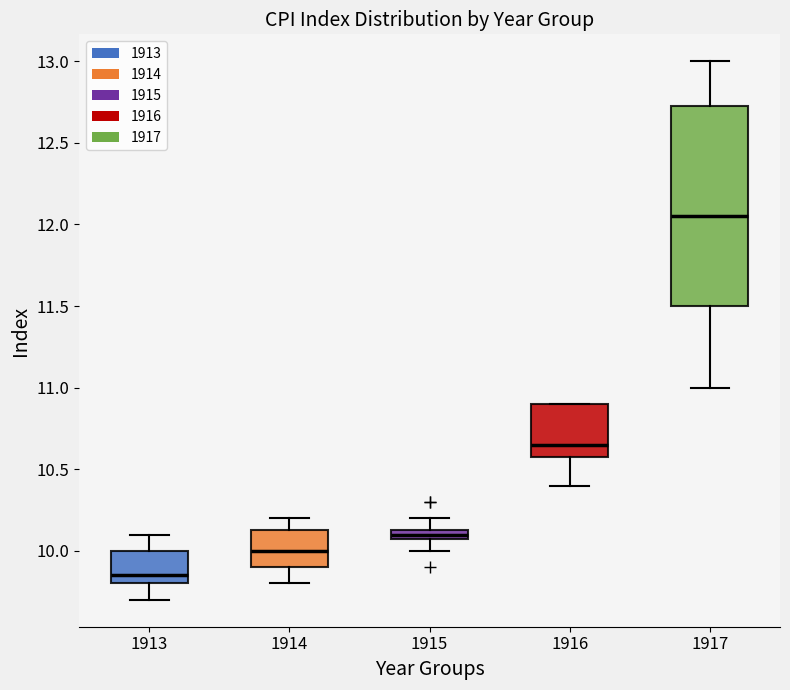

Which box is the tallest, from its lower edge to its upper edge?

1917